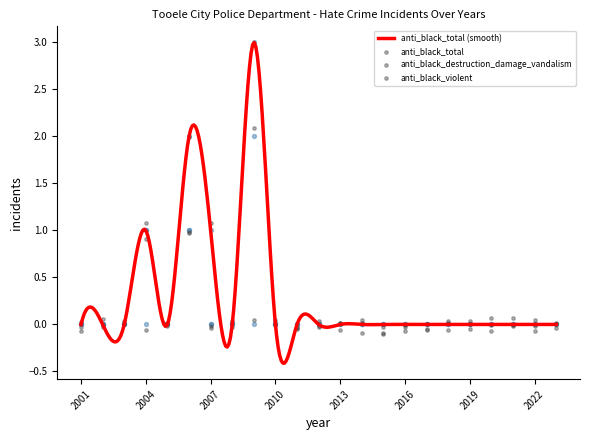

Which series has the largest total across all categories?

anti_black_total